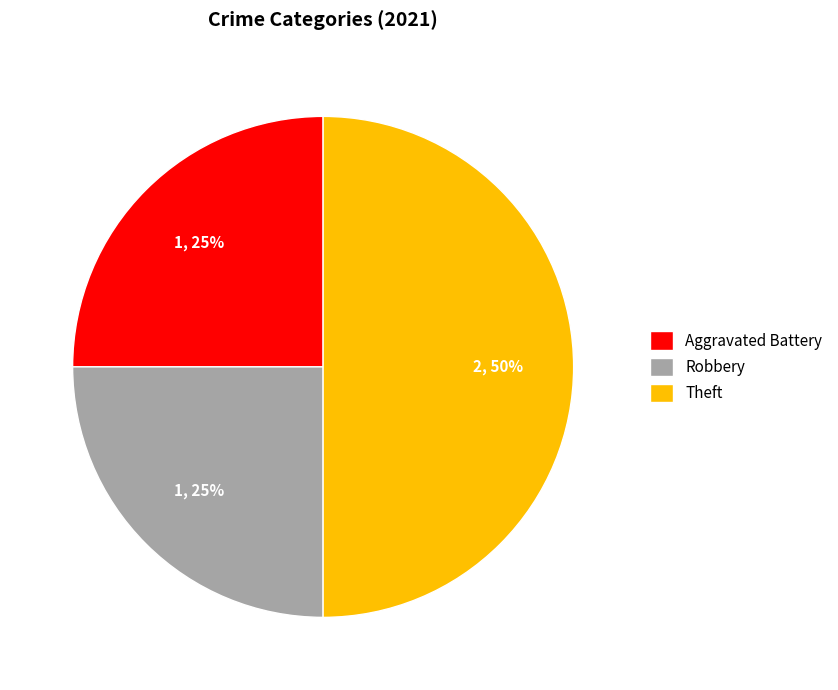

What percentage is the Theft slice, to the nearest percent?

50%